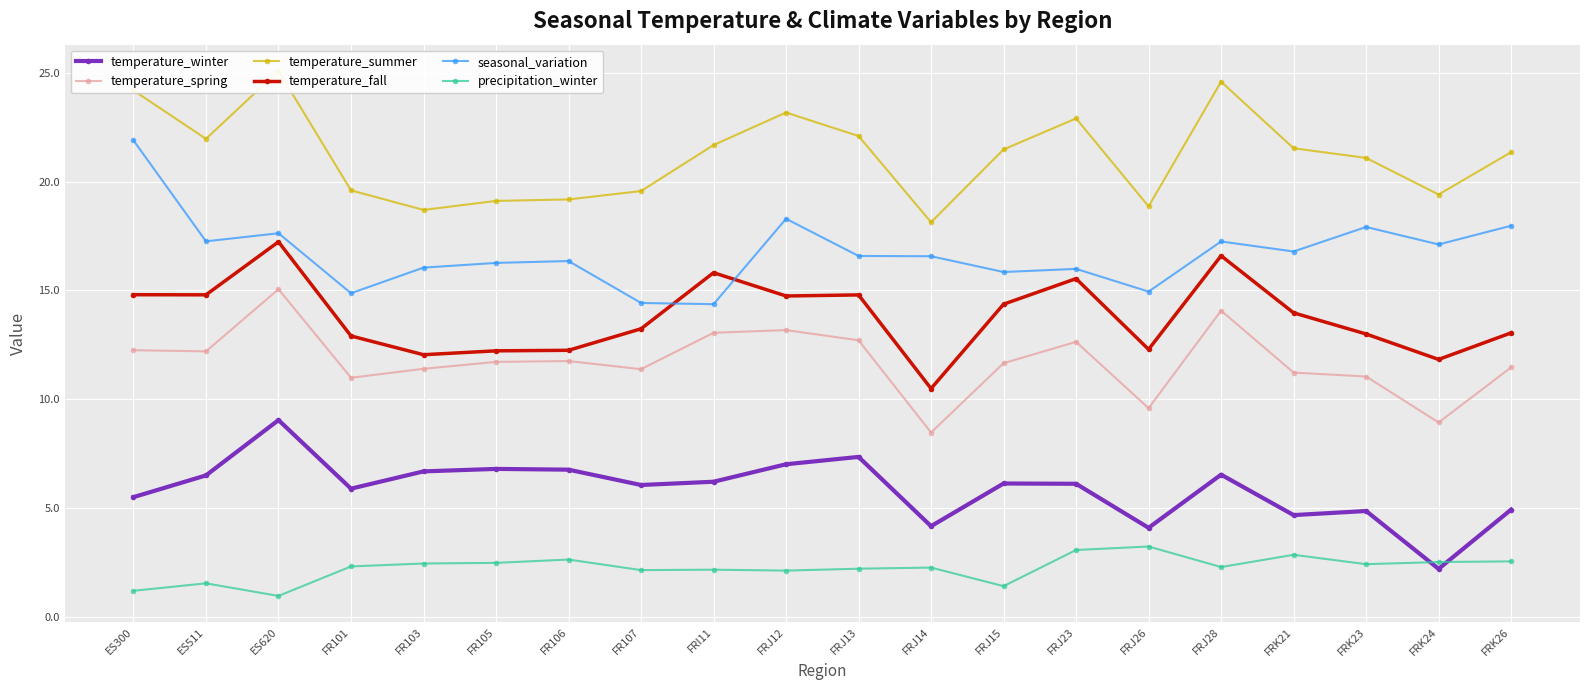

True or false: temperature_fall has more than 1 interior local peaks.

True